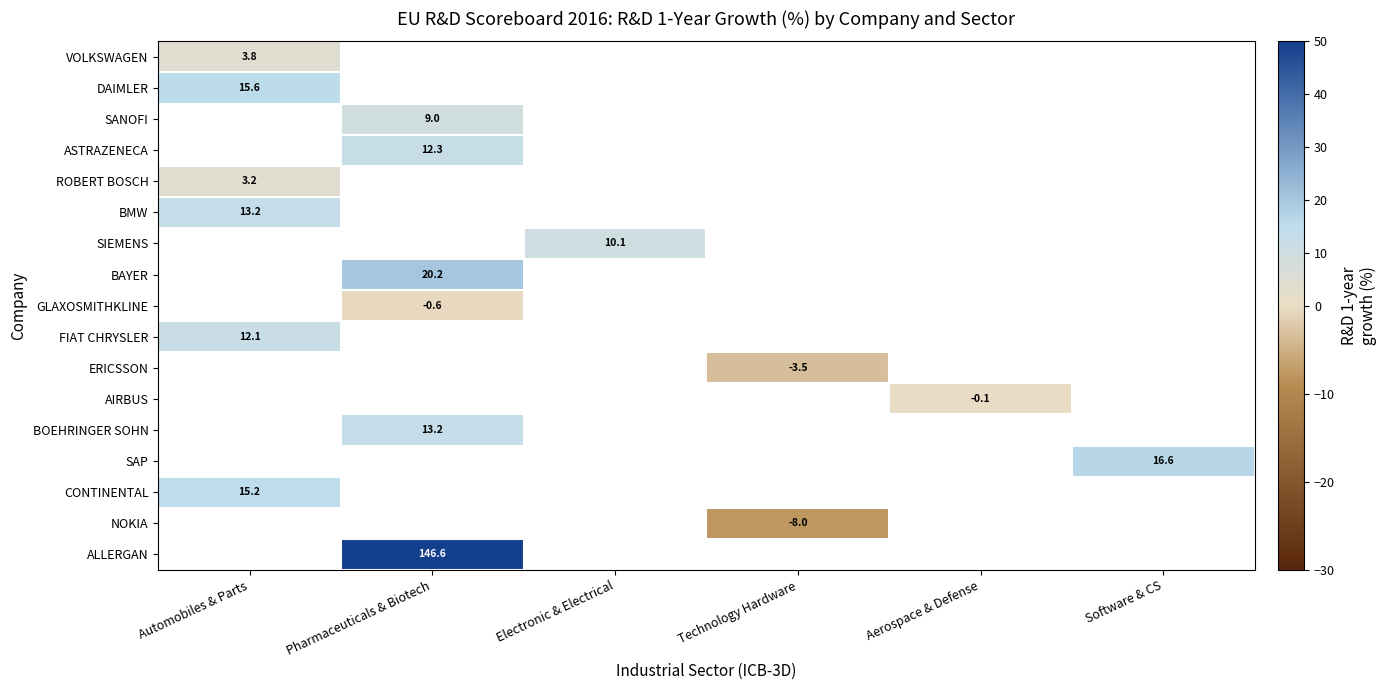

List the labels in order of VOLKSWAGEN value, largest first.

Automobiles & Parts, Pharmaceuticals & Biotech, Electronic & Electrical, Technology Hardware, Aerospace & Defense, Software & CS